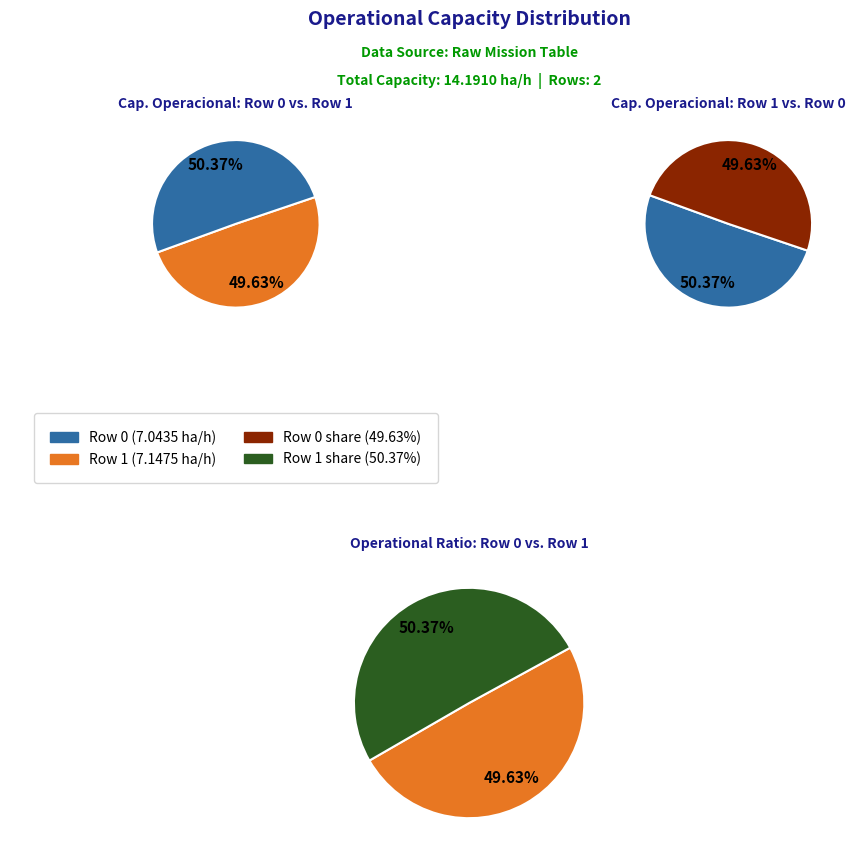

To the nearest percent, what is the difference between the Row 1 and Row 0 slice percentages?

1%